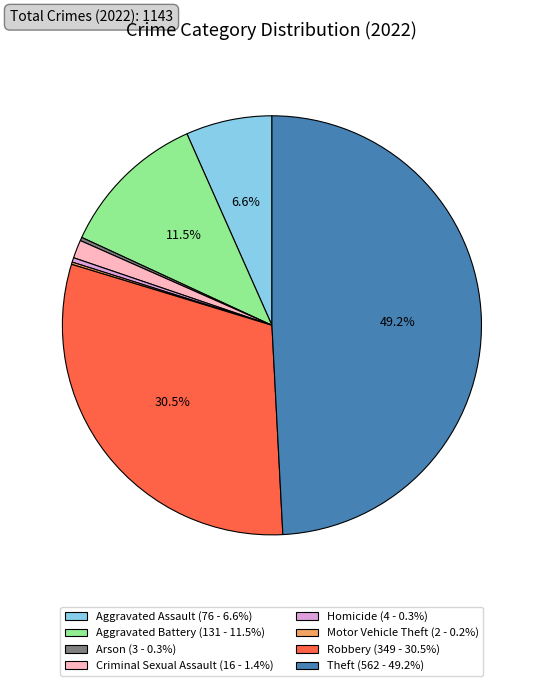

Which slice is the largest?

Theft